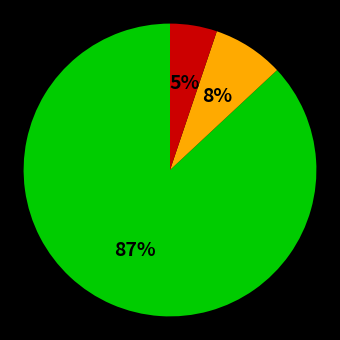

To the nearest percent, what is the average slice percentage?

33%